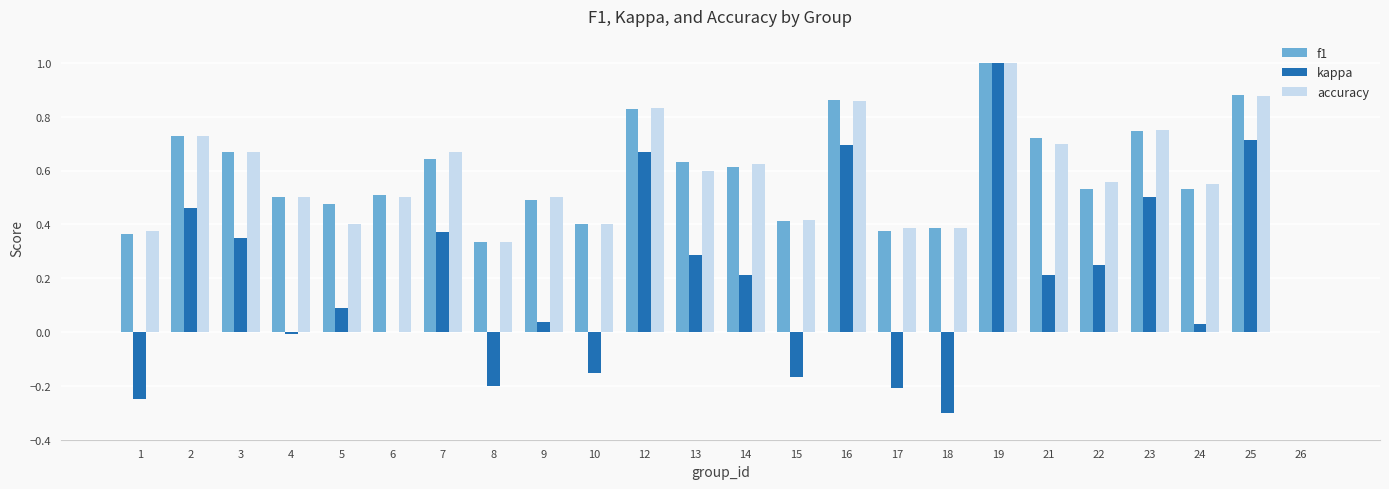

Which category has the highest value across all series?

19